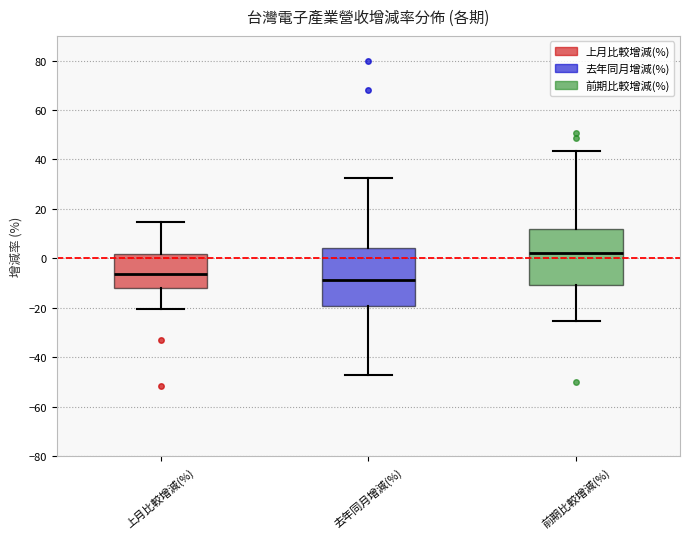

Reading left to right, transcribe this box plot: for each box, give where its median line is, the range the box spans, and where its two whiskers end, as read against the y-axis. The values are not printed on the chart, so give them approximately, as read against the axis.

上月比較增減(%): median -6, box -12 to 2, whiskers -20 to 14
去年同月增減(%): median -8, box -20 to 4, whiskers -48 to 32
前期比較增減(%): median 2, box -10 to 12, whiskers -26 to 44